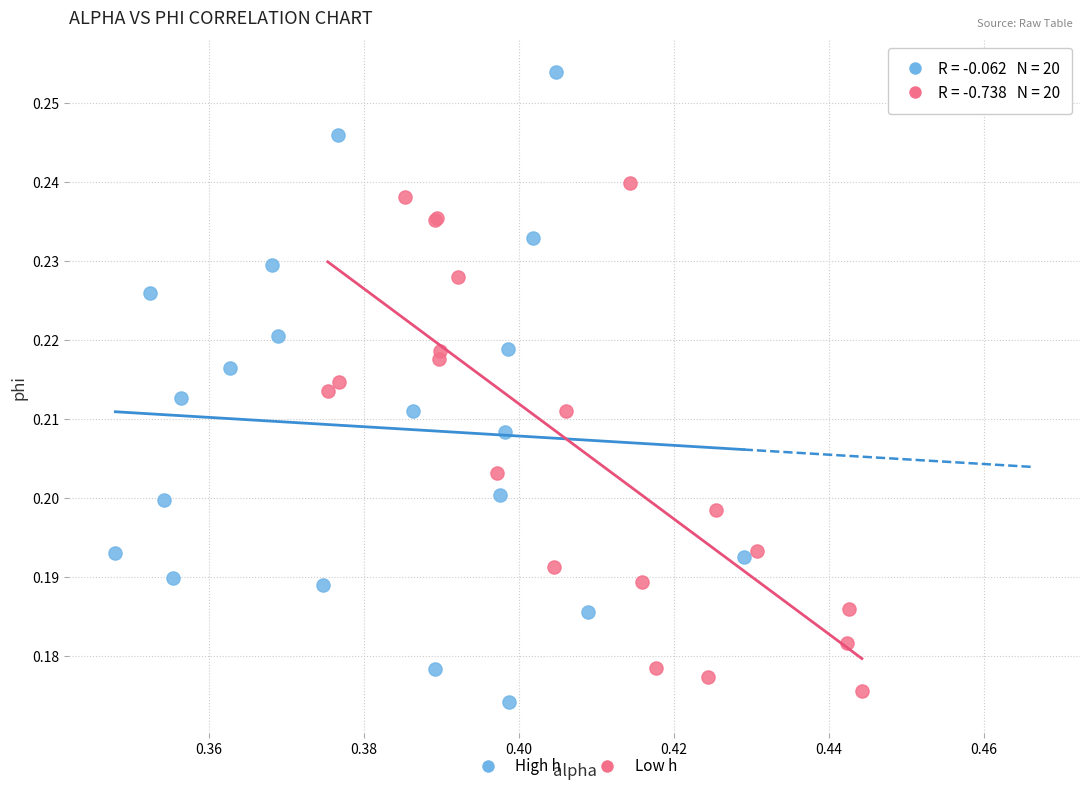

Which series reaches the maximum Y coordinate?

High h